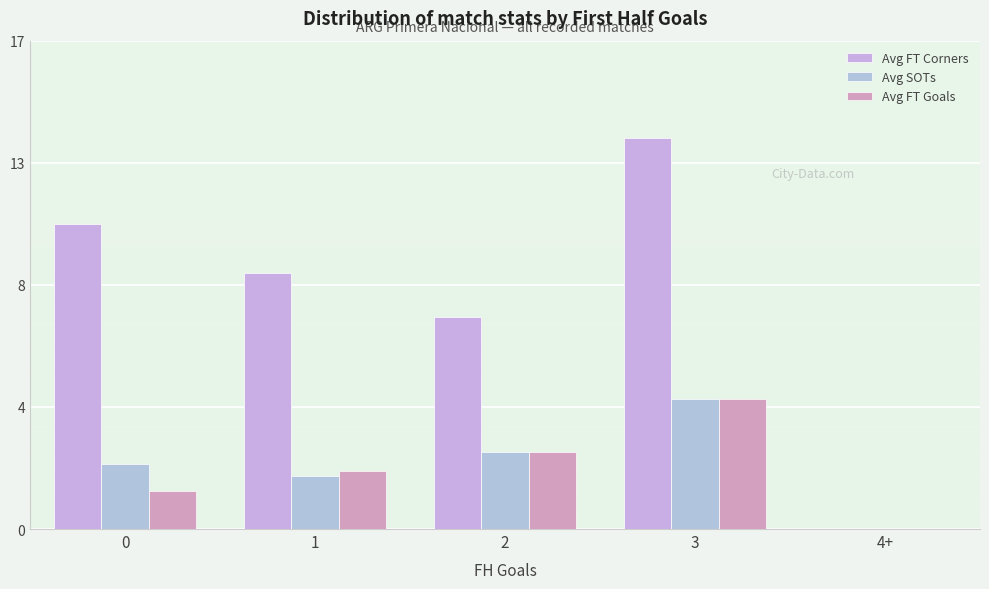

Which category has the highest value across all series?

3